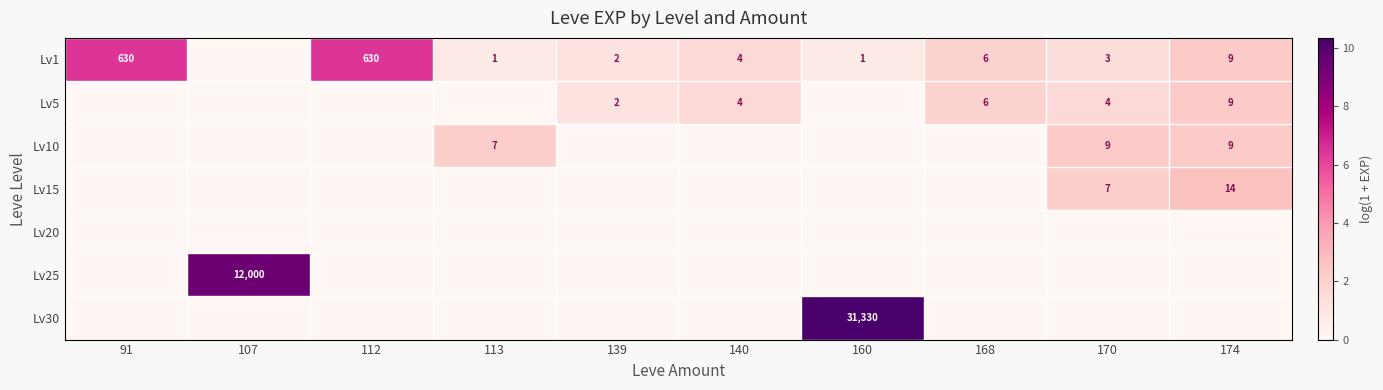

True or false: Lv5 has a value of 4 at 140.

True